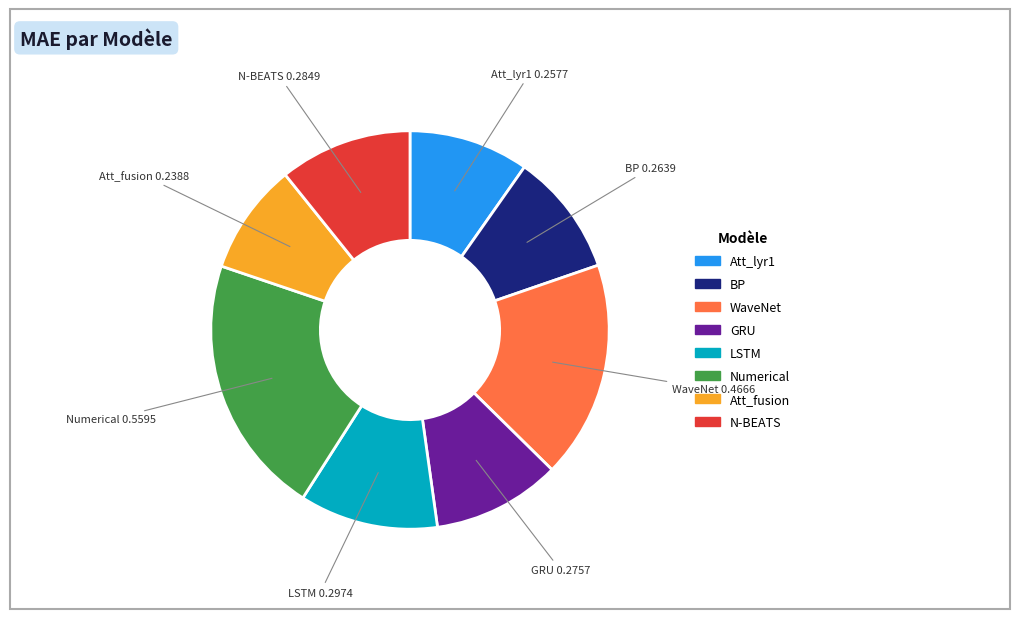

Does any single category account for the majority?

No